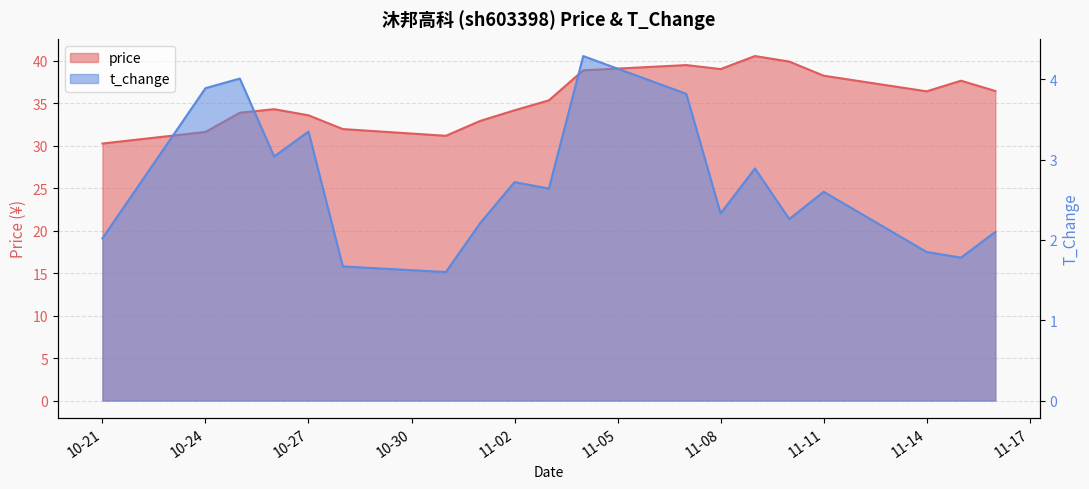

What is the spread (max minus min) of values at 2022-11-09?

37.6